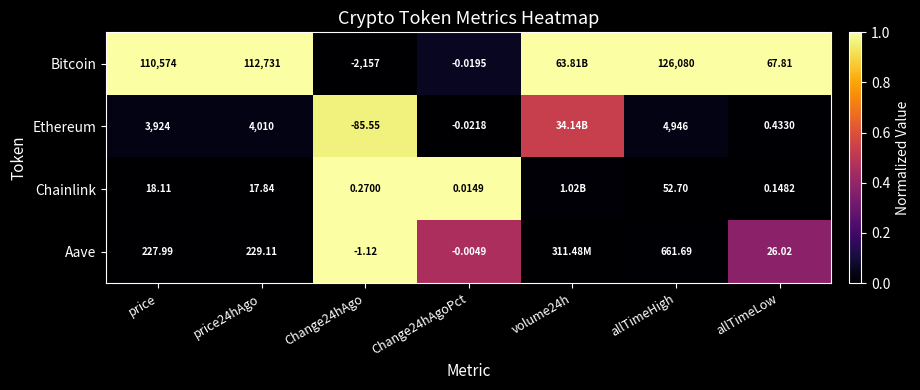

Is it true that Bitcoin equals 0.3 at allTimeLow?

False